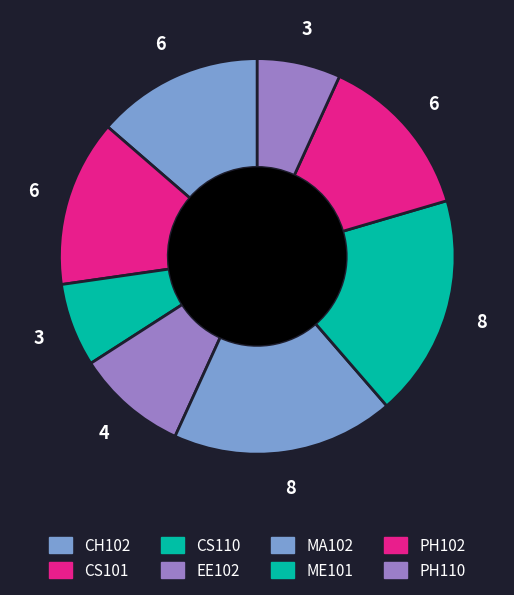

Count the number of slices in the pie.

8